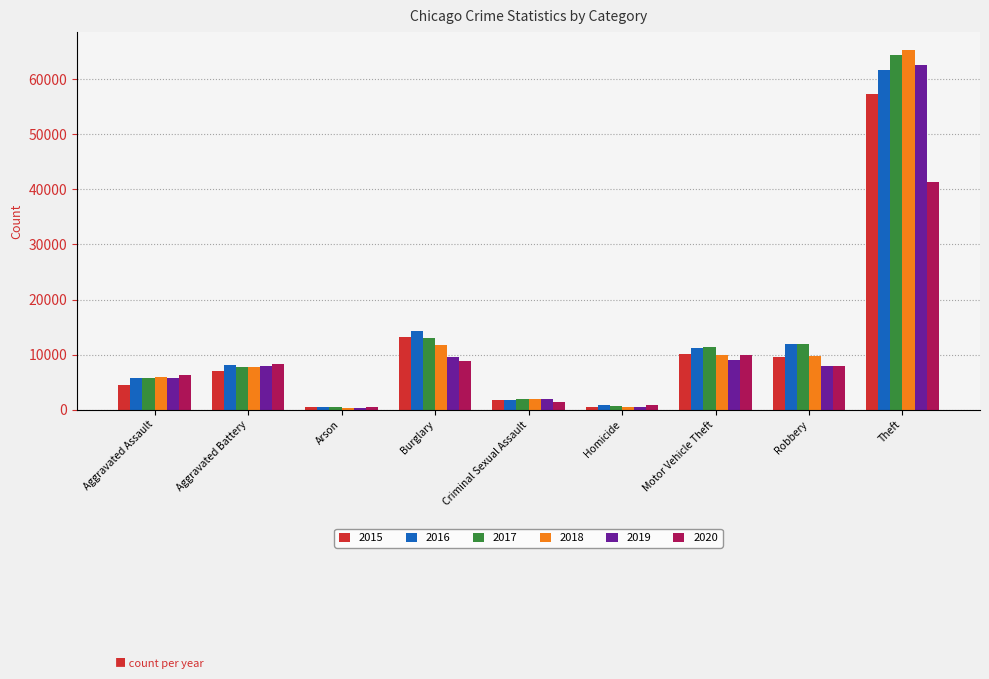

How many groups of bars are there?

9